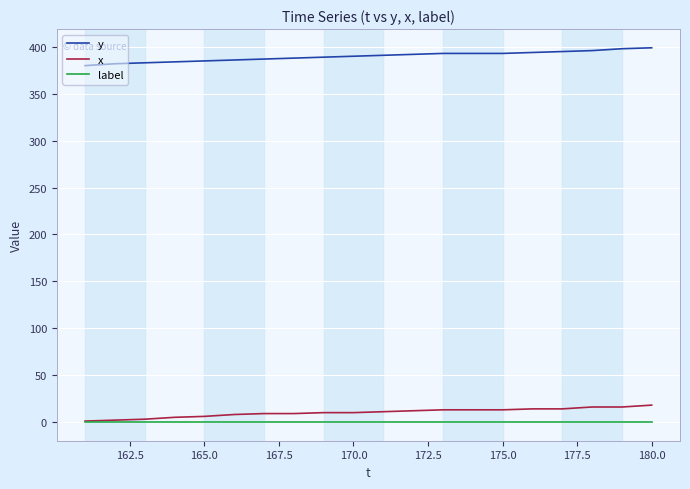

List the series in order of their peak value, lowest first.

label, x, y